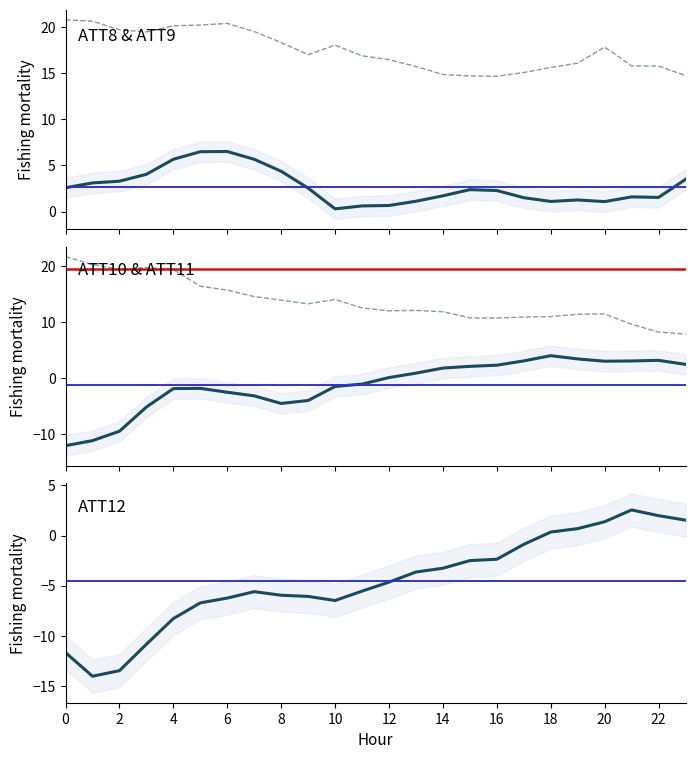

The ATT9 series shows 20.2 at 4. True or false?

True